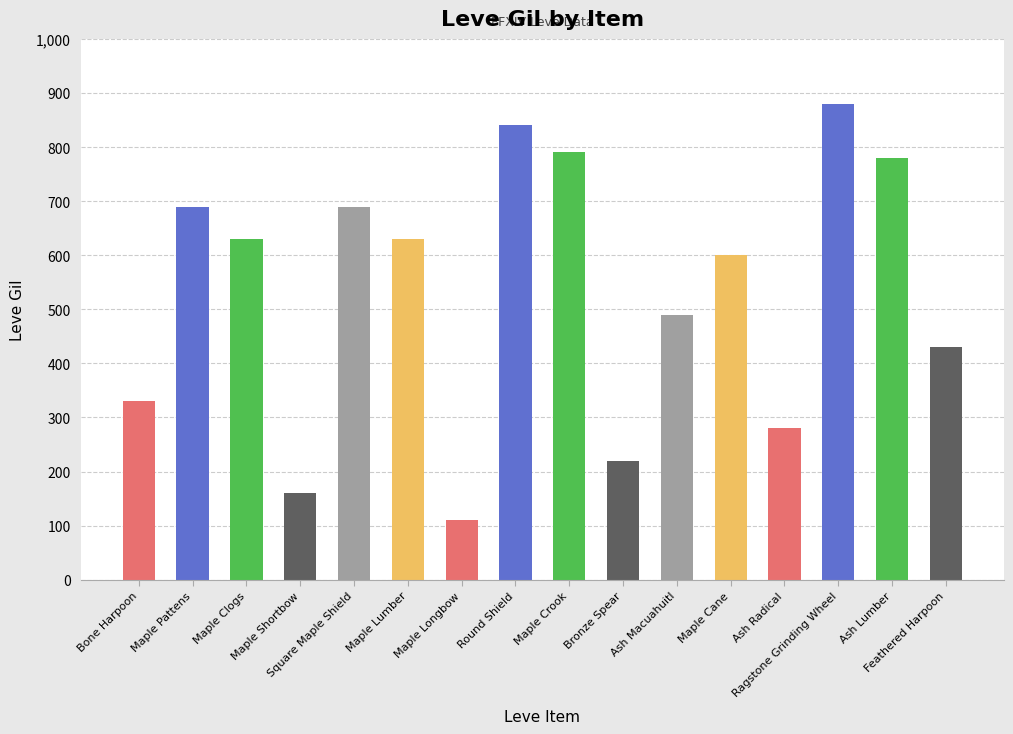

How many distinct data groups are displayed?

1